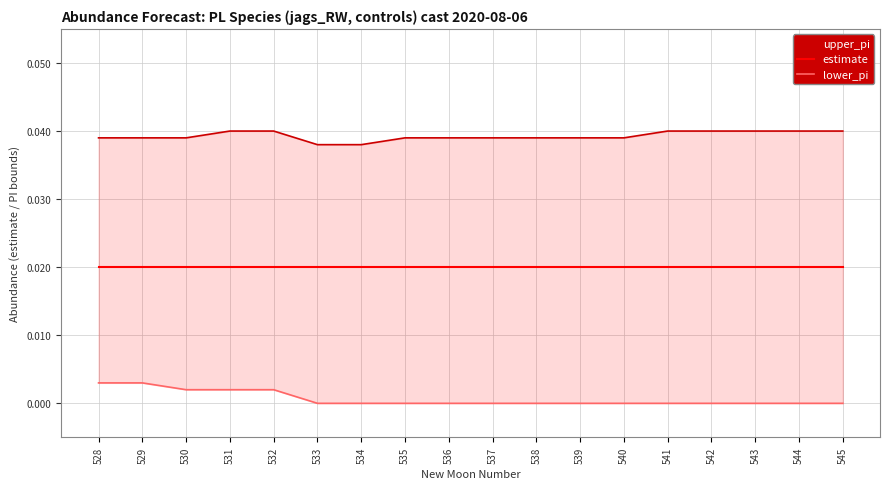

True or false: upper_pi has more than 0 points higher than both neighbors.

False